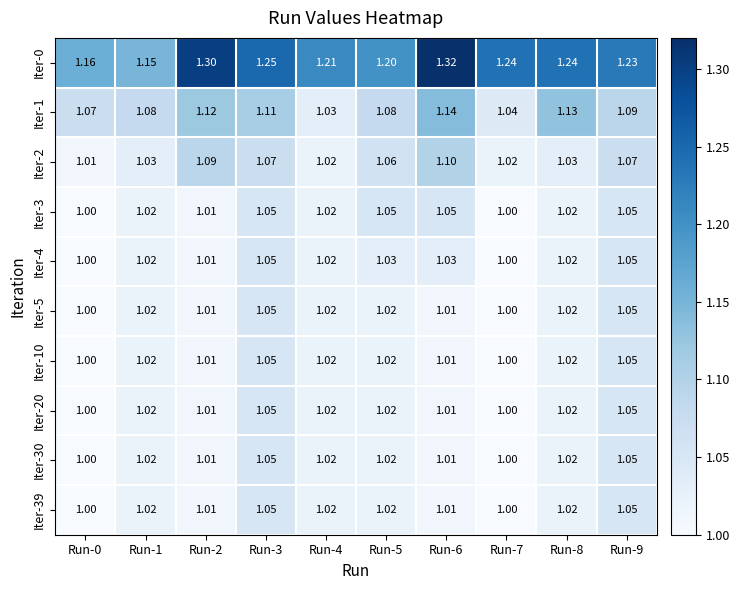

Is the value of Iter-0 at Run-9 greater than the value of Iter-39 at Run-7?

Yes